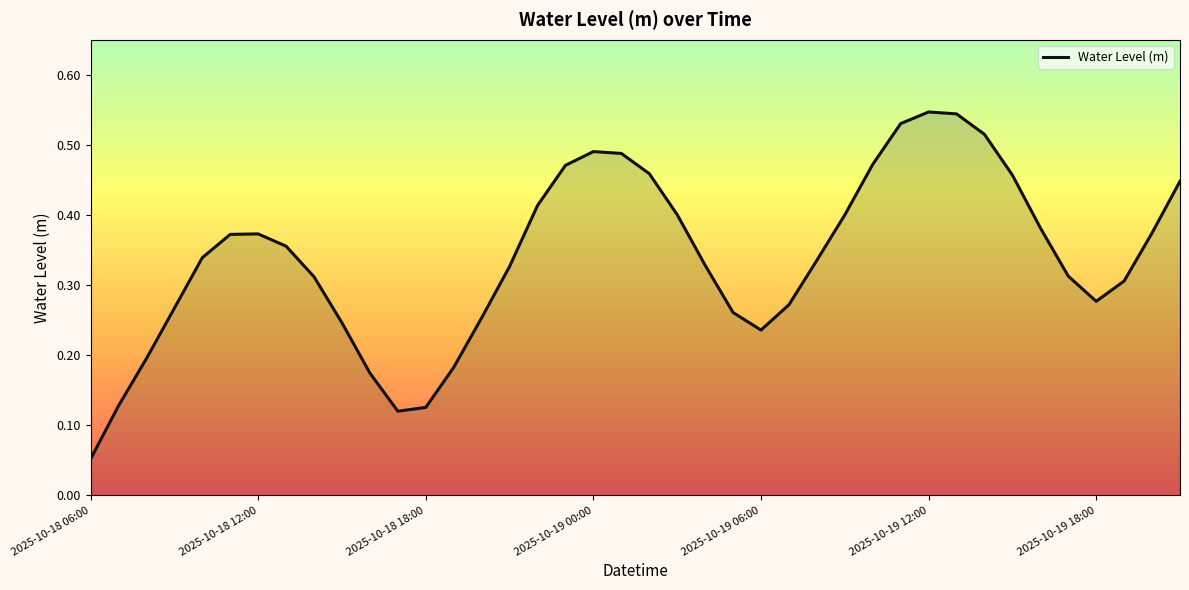

Which label corresponds to the smallest value in the chart?

2025-10-18 06:00